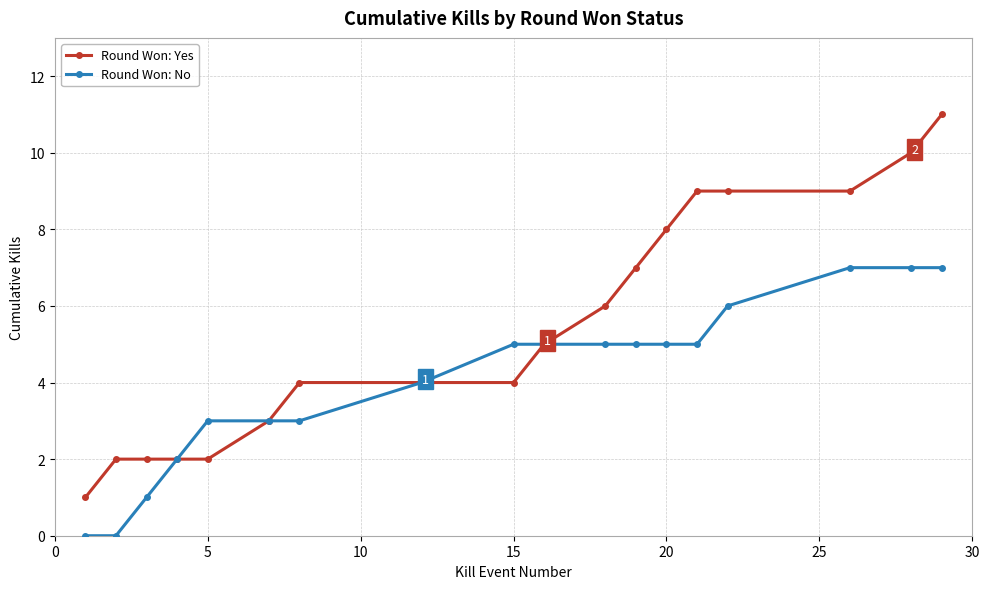

Which series has the largest range (max minus min)?

Round Won: Yes